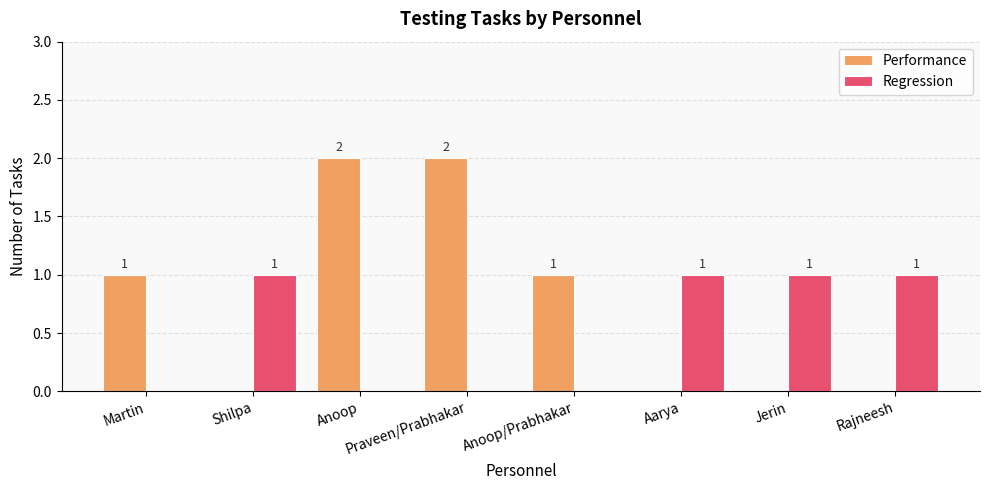

What is the sum of the Performance values at Martin and Praveen/Prabhakar?

3